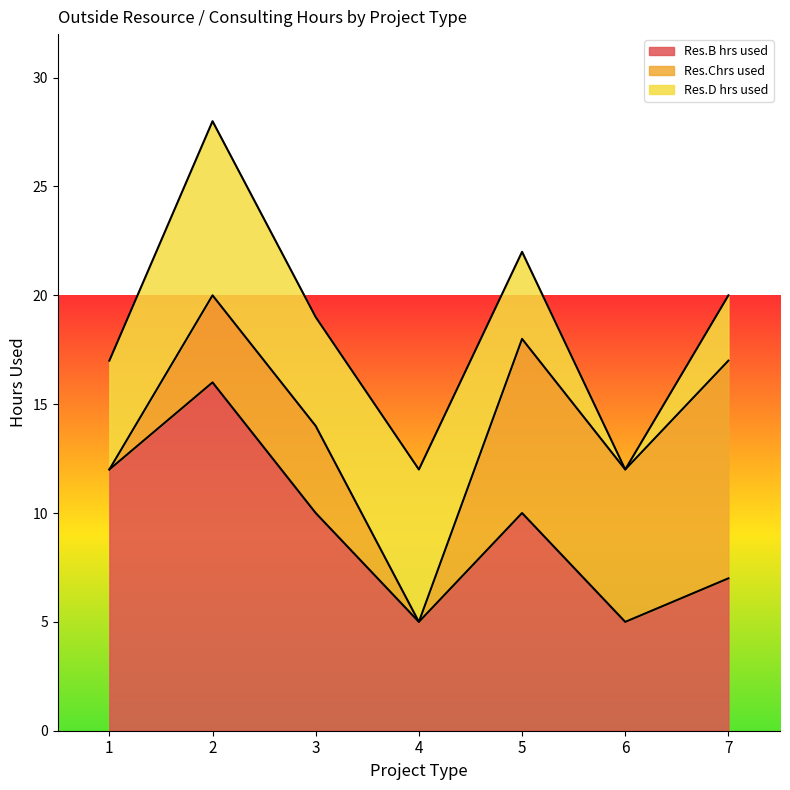

Which series changed the most between 3 and 6?

Res.B hrs used